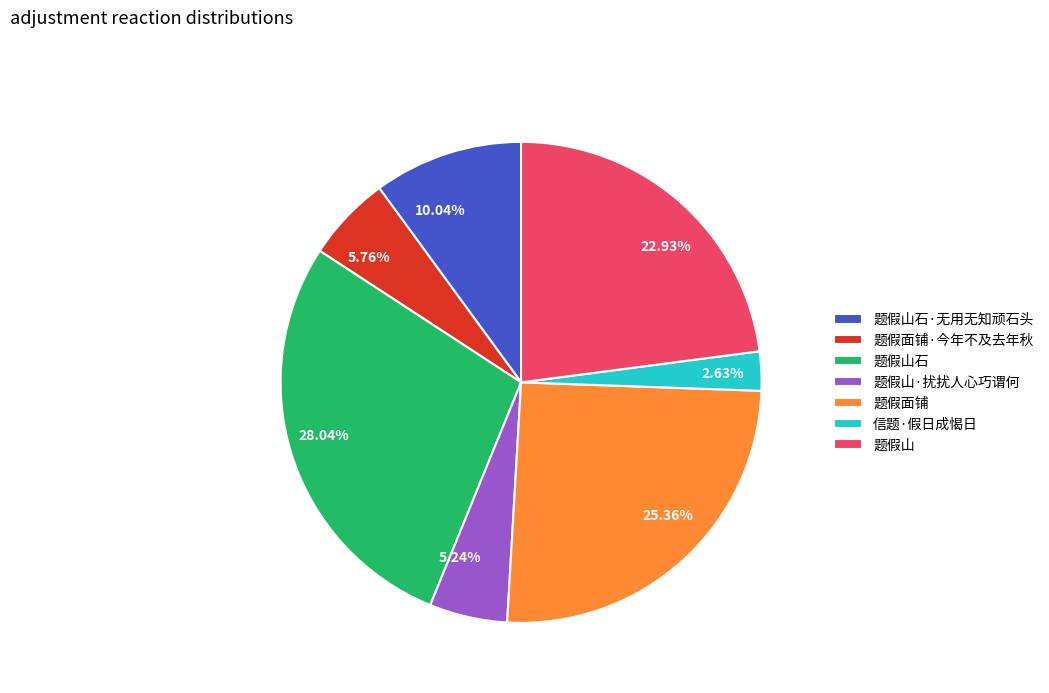

Is it true that 题假山 is 23% of the pie?

True